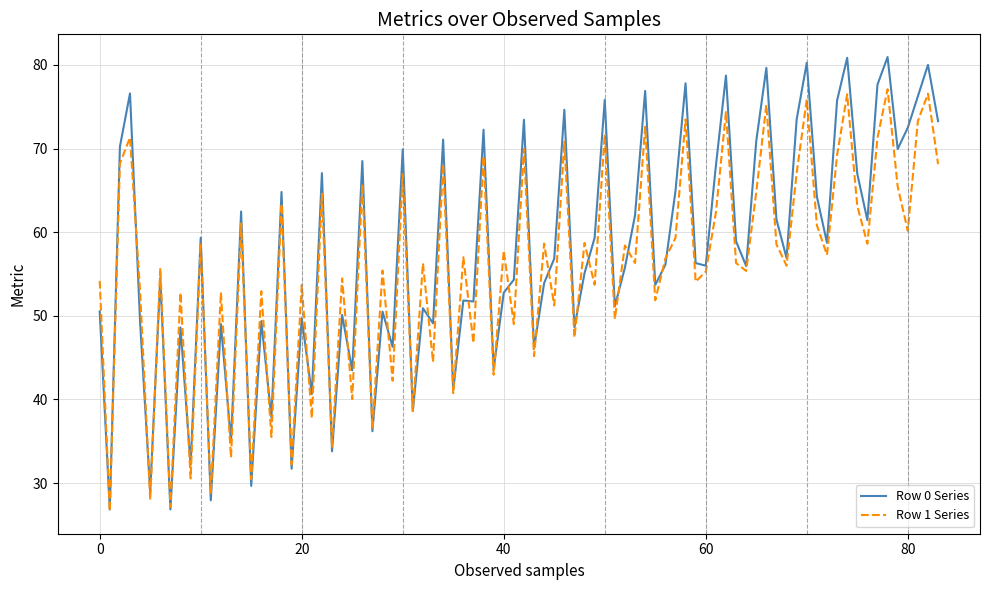

What is the minimum value shown in the chart?

26.7